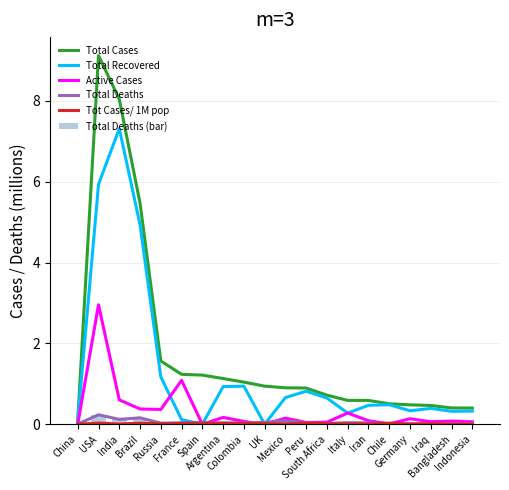

What is the total value across all series at Indonesia?

0.8